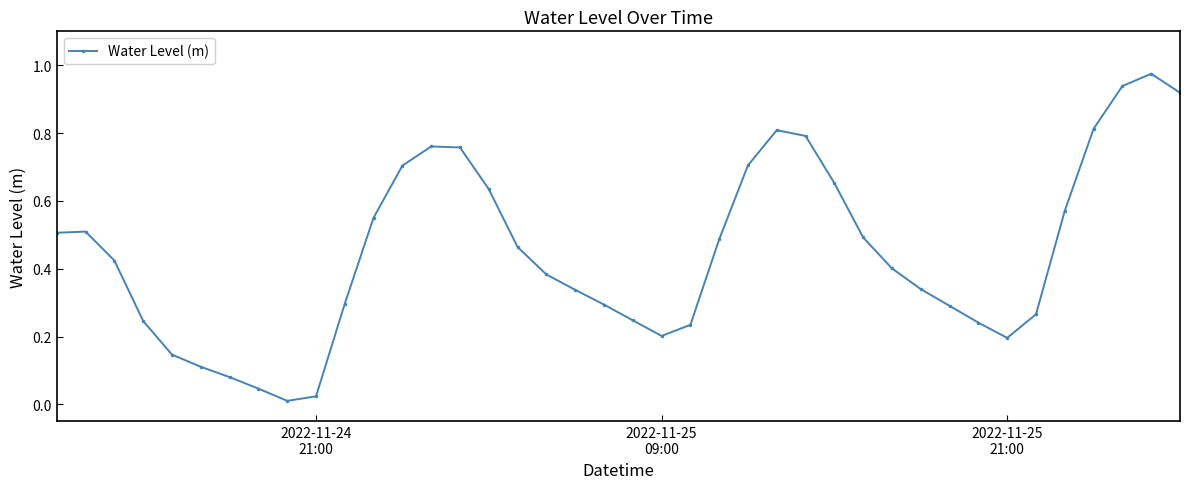

Does the chart display data point markers on the line(s)?

Yes